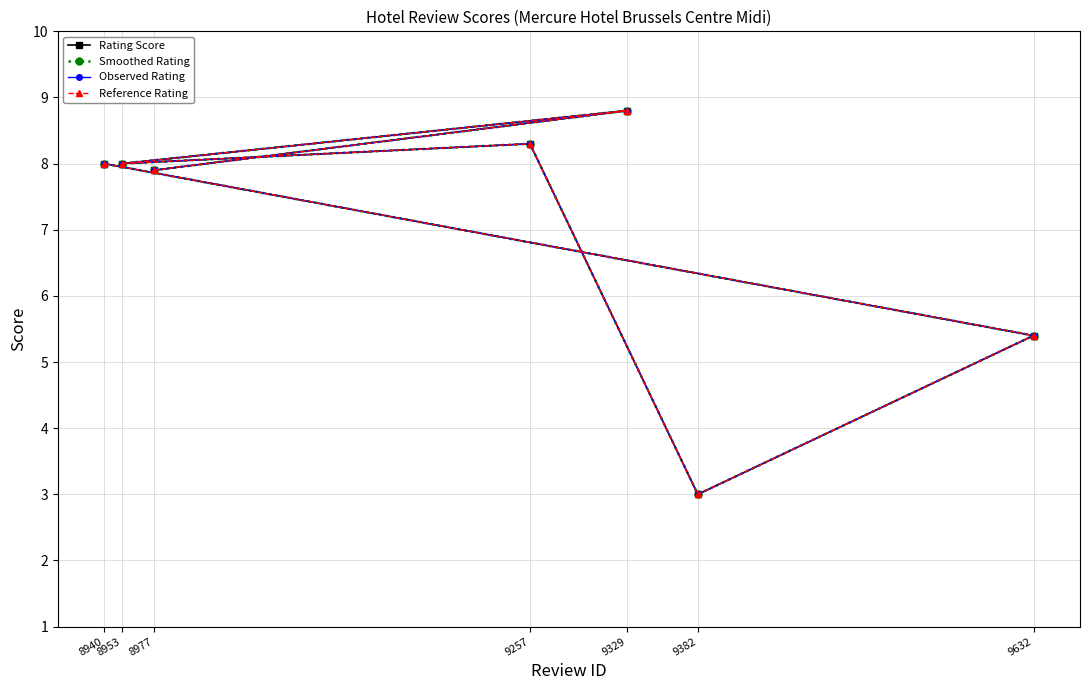

Where is Reference Rating nearest to the value 5?

9632